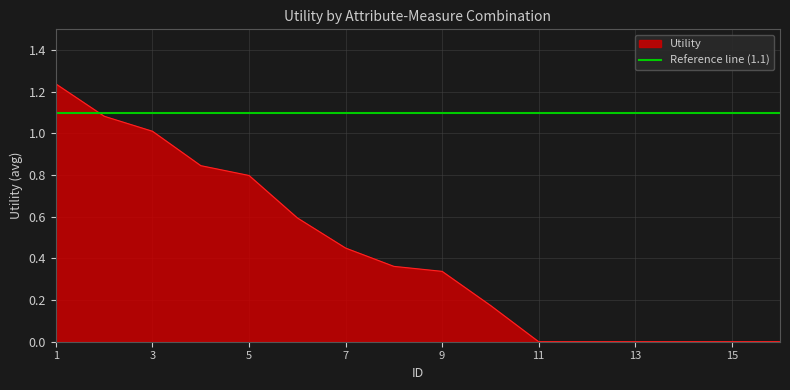

Is it true that Utility equals 0.0 at 13?

True